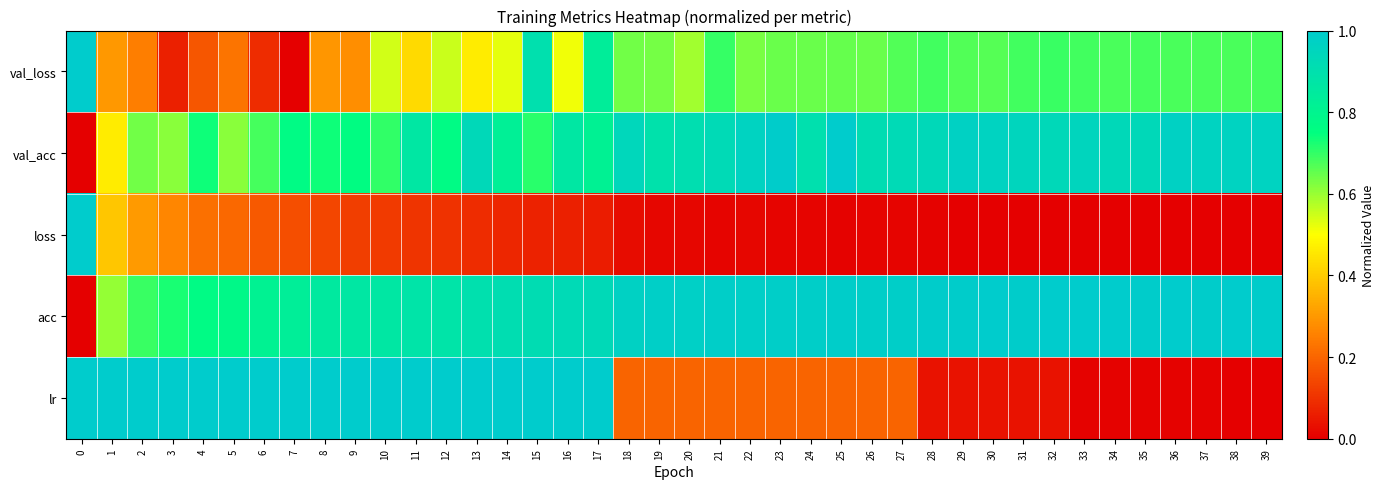

Between 5 and 35, which is larger?

35